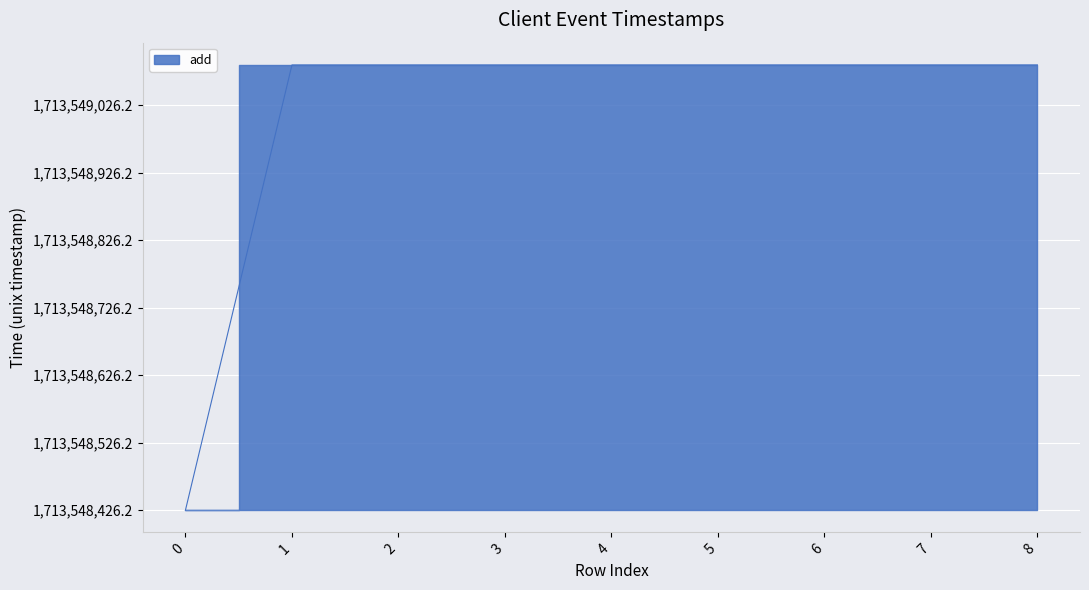

Reading left to right, extract all data points from this chart.

0.0	659.8	659.8	659.8	659.8	659.8	659.8	659.8	659.8